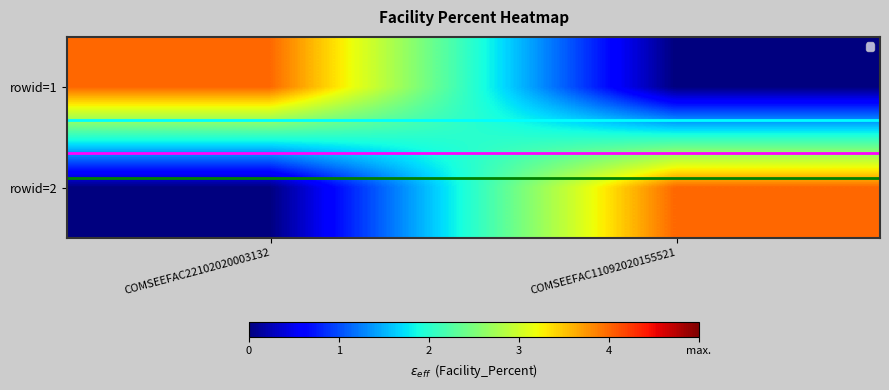

What is the total value across all series at COMSEEFAC11092020155521?

4